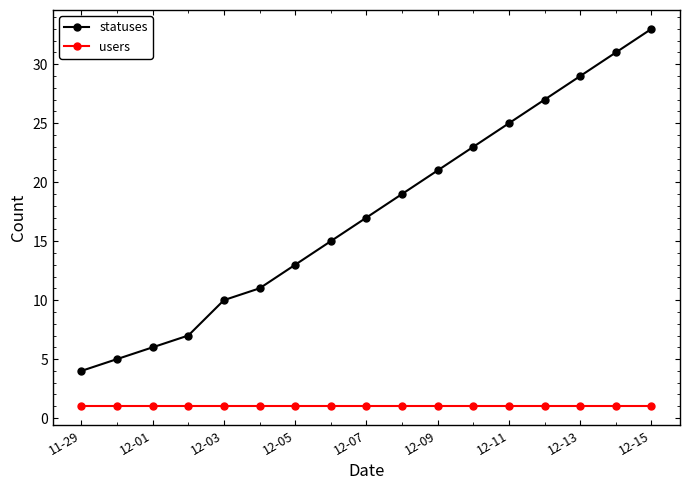

What is the greatest value displayed?

33